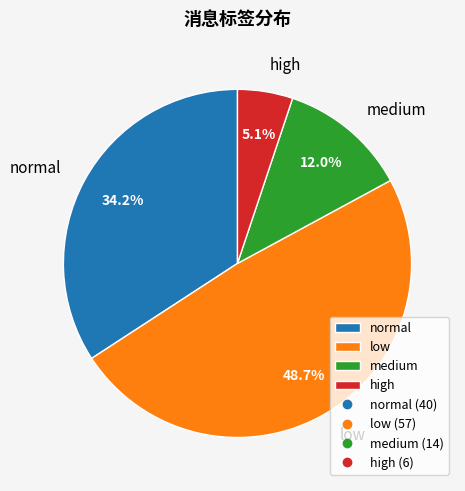

What is the ratio of the value at high to the value at medium?

0.4